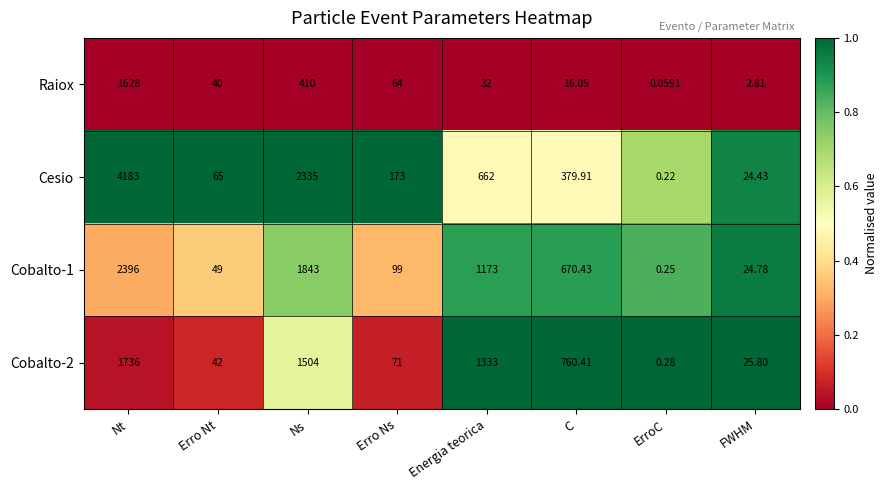

At which label does Cesio reach its peak?

Nt